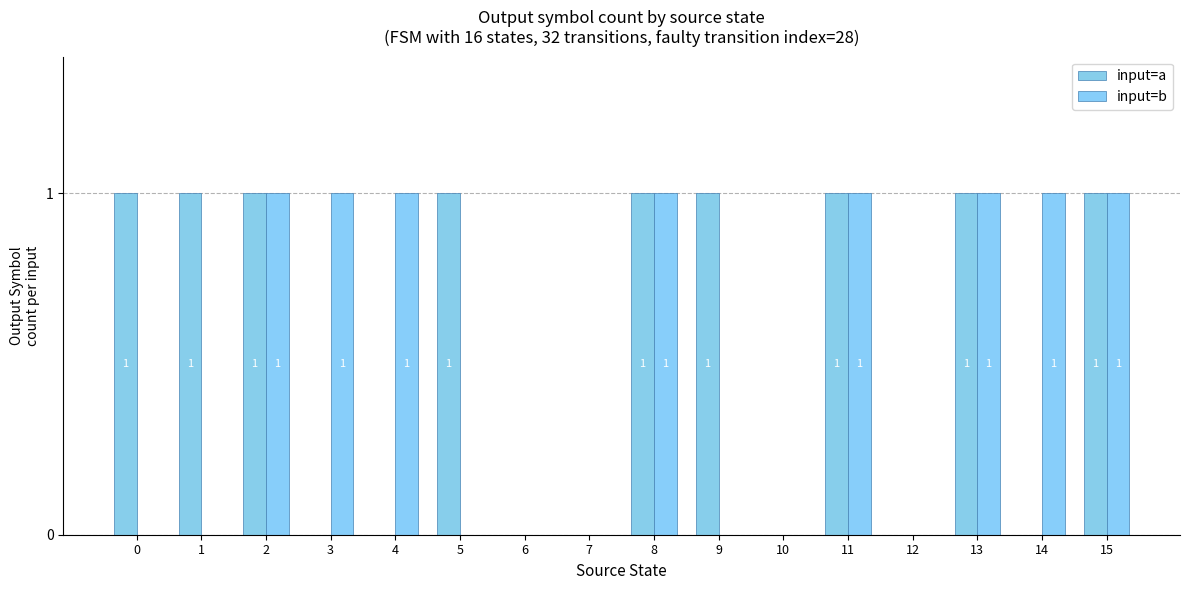

Which has a higher value, 14 or 1?

1